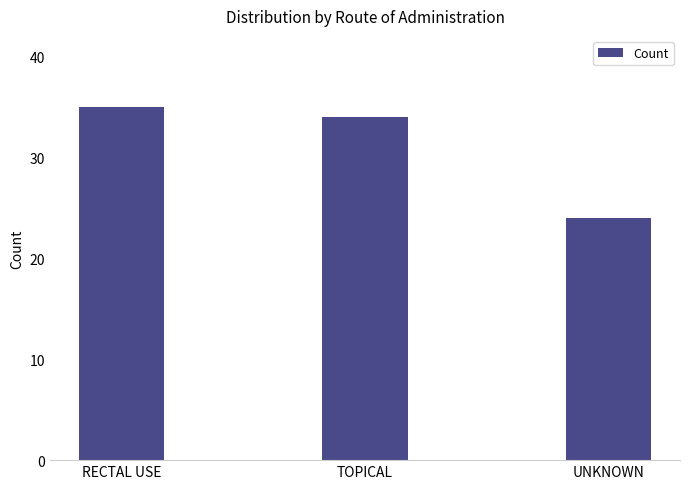

What is the sum of all values?

93